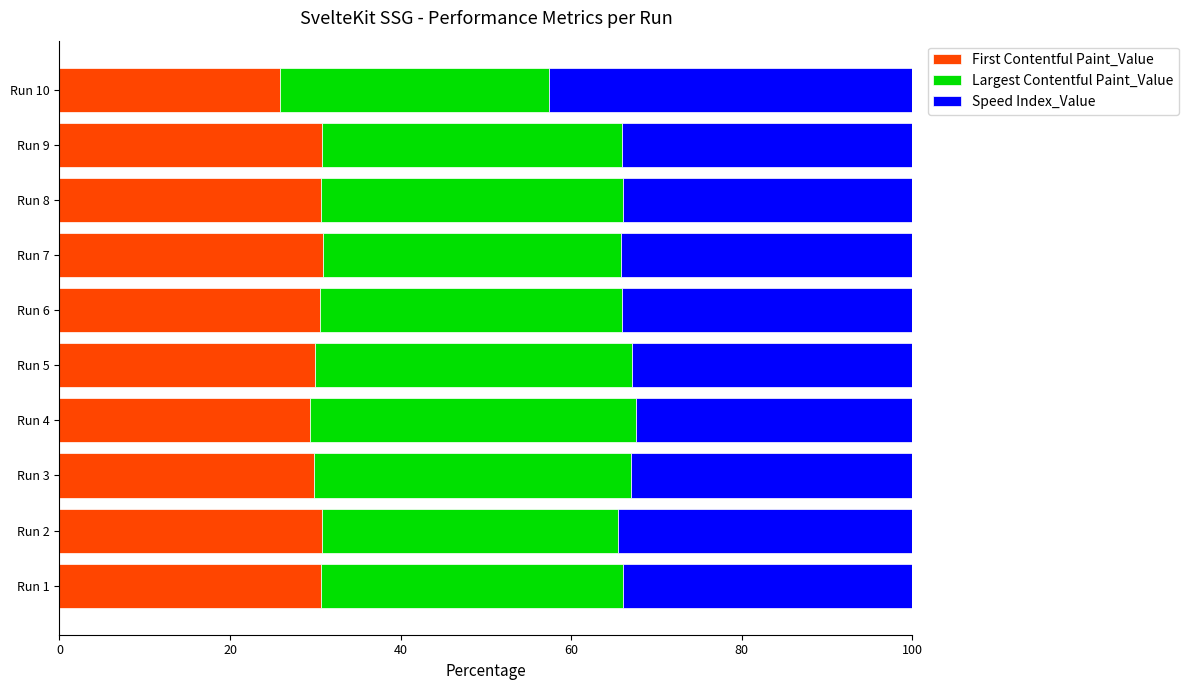

How many categories are shown in the chart?

10